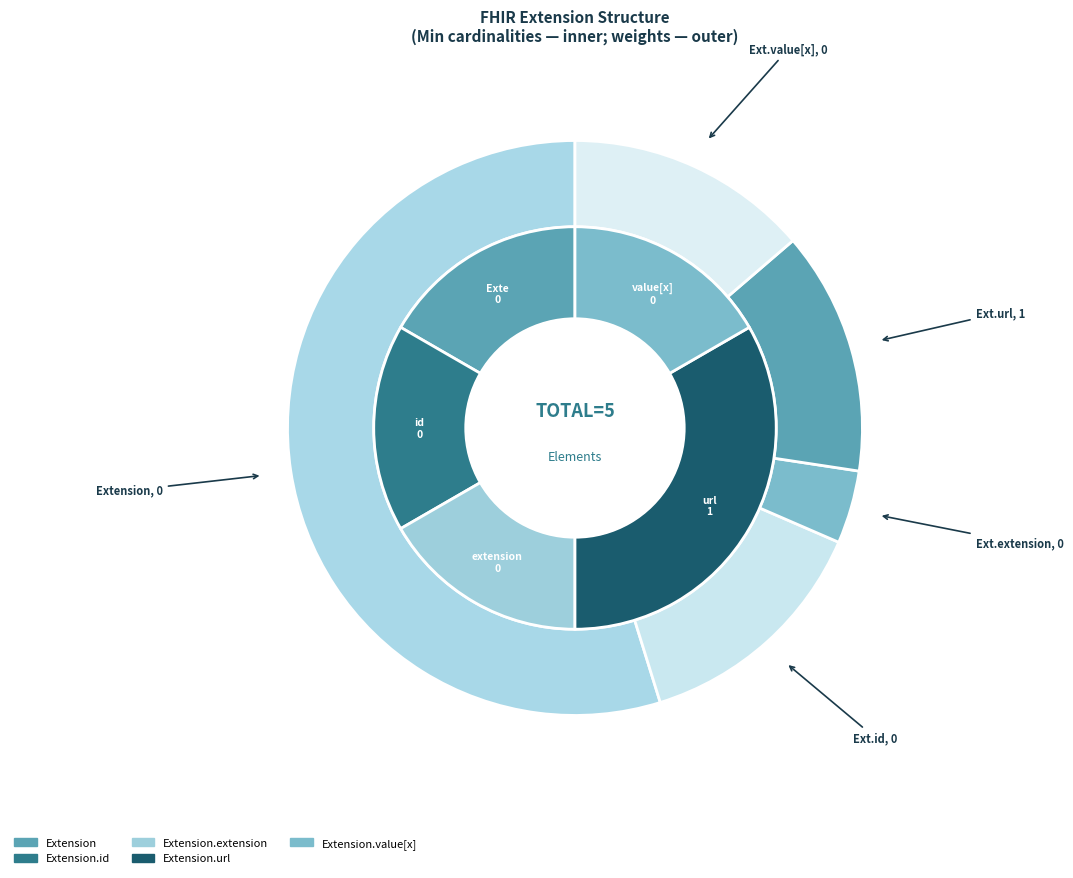

How many slices are in this pie chart?

5